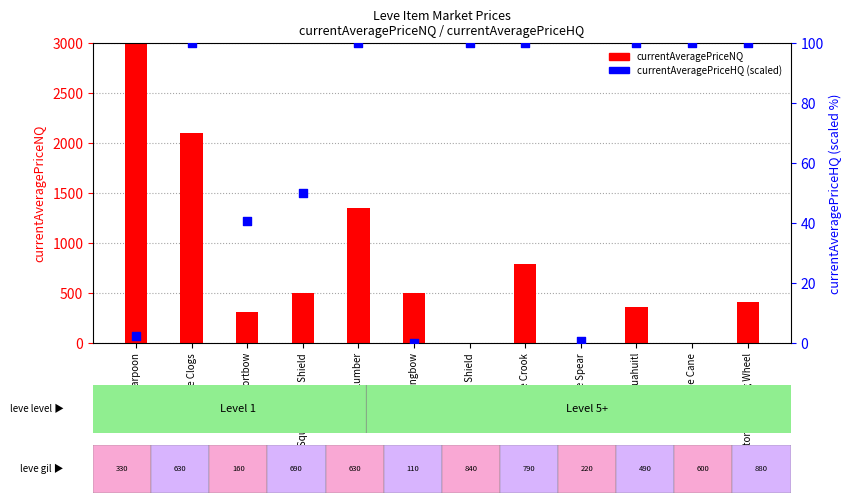

Which series has the largest total across all categories?

currentAveragePriceNQ